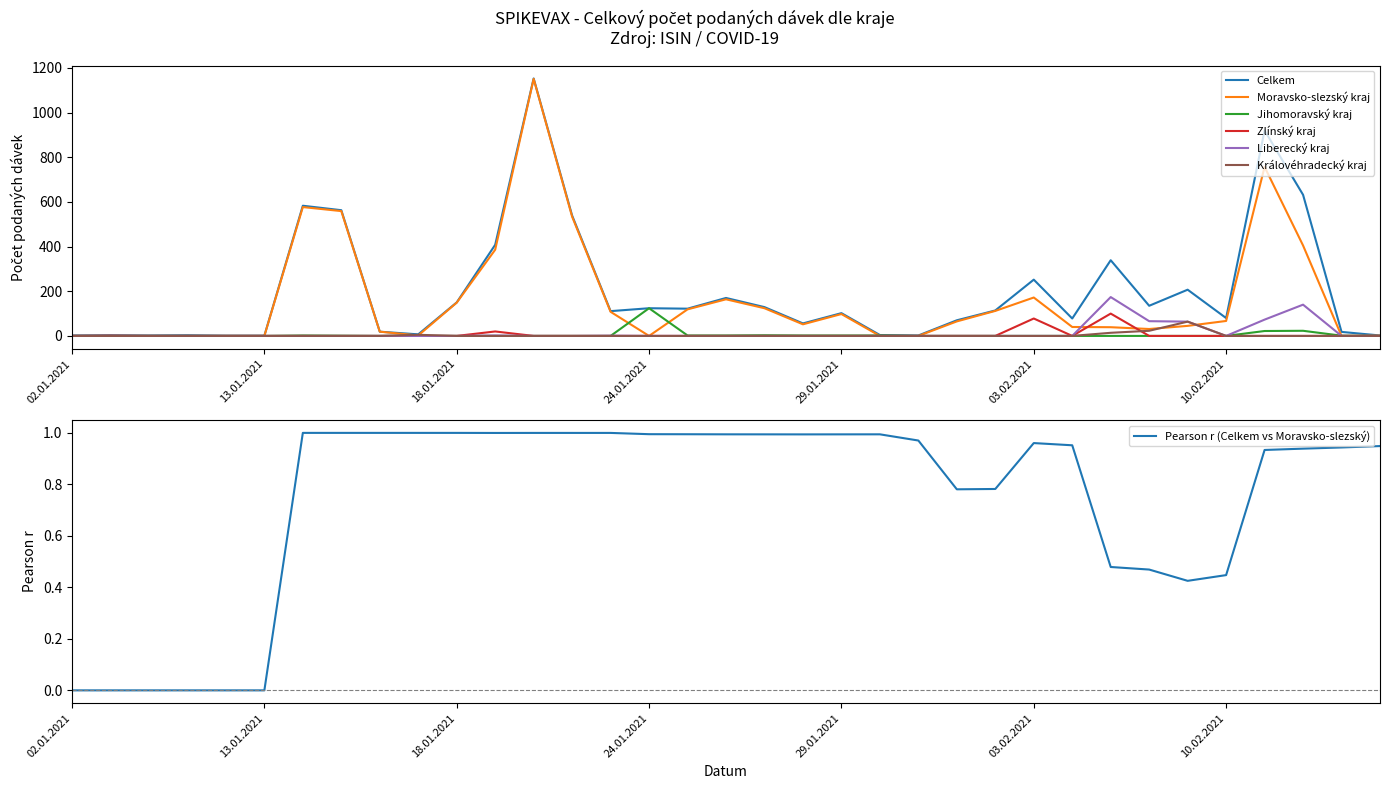

The Zlínský kraj series shows 0 at 16.01.2021. True or false?

True